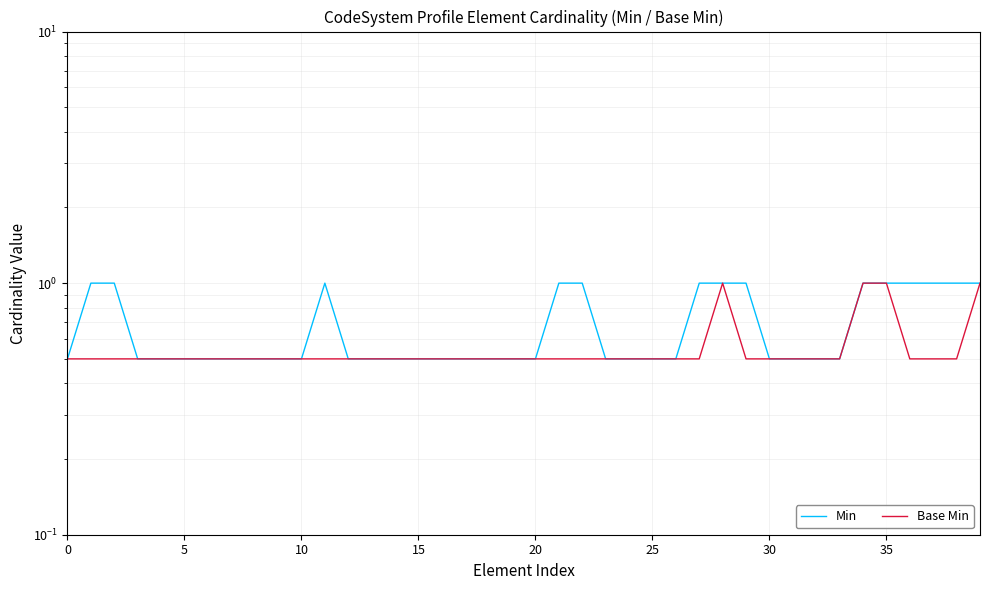

True or false: Min and Base Min intersect in this chart.

False